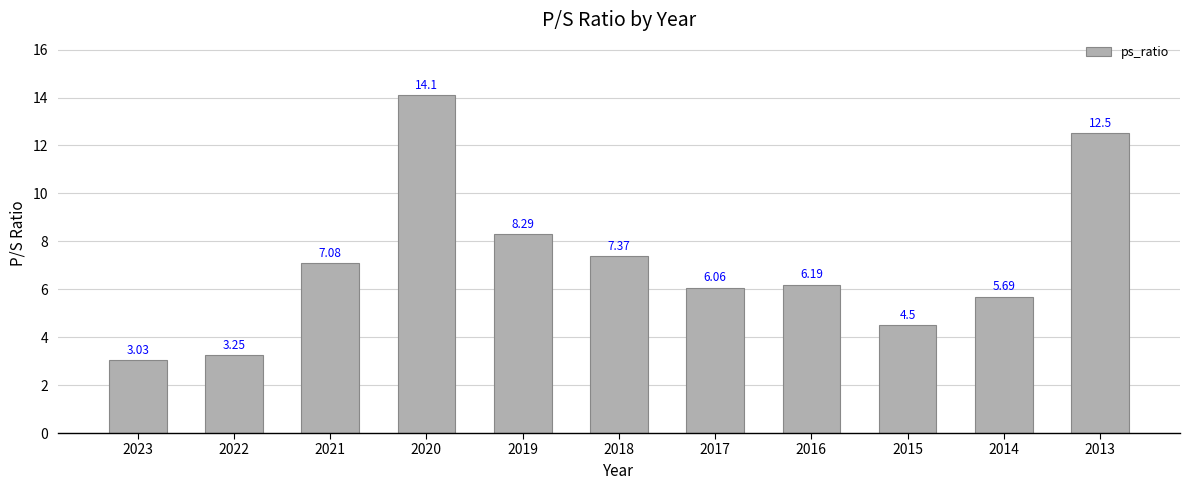

List the labels in order of value, largest first.

2020, 2013, 2019, 2018, 2021, 2016, 2017, 2014, 2015, 2022, 2023